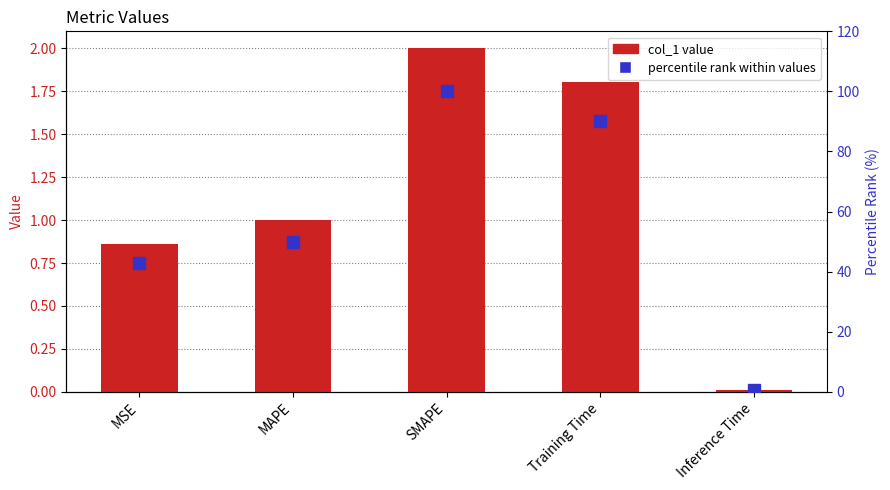

What are all the series names shown in the legend?

col_1, percentile rank